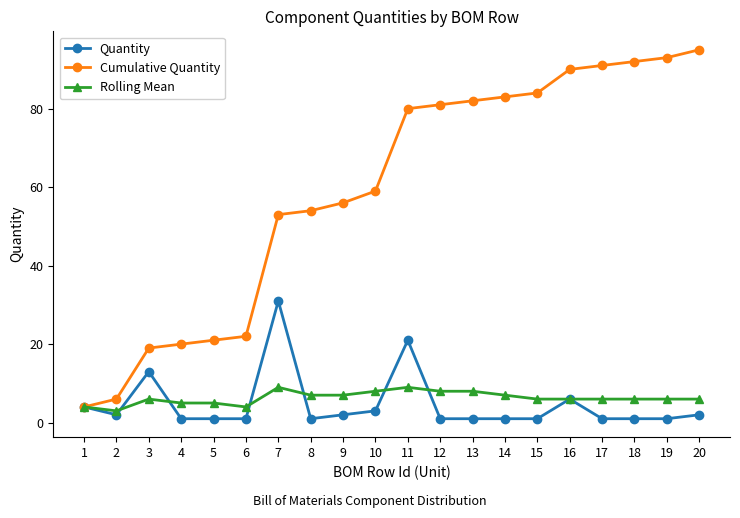

At which category is the sum across all series the highest?

11